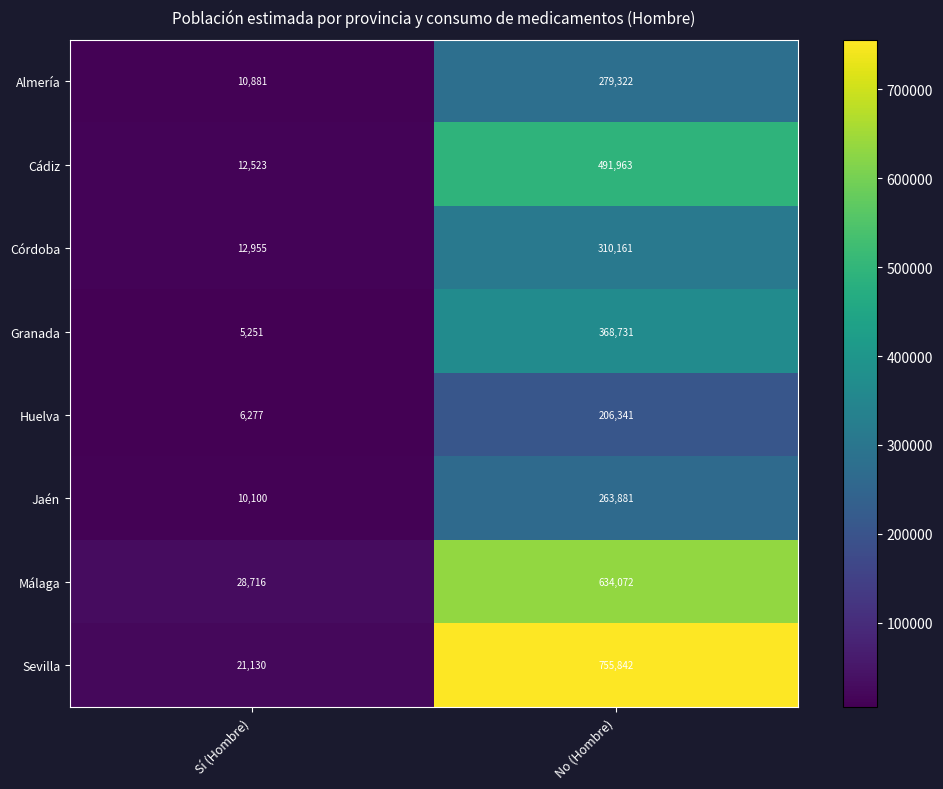

At which category is the sum across all series the highest?

No (Hombre)